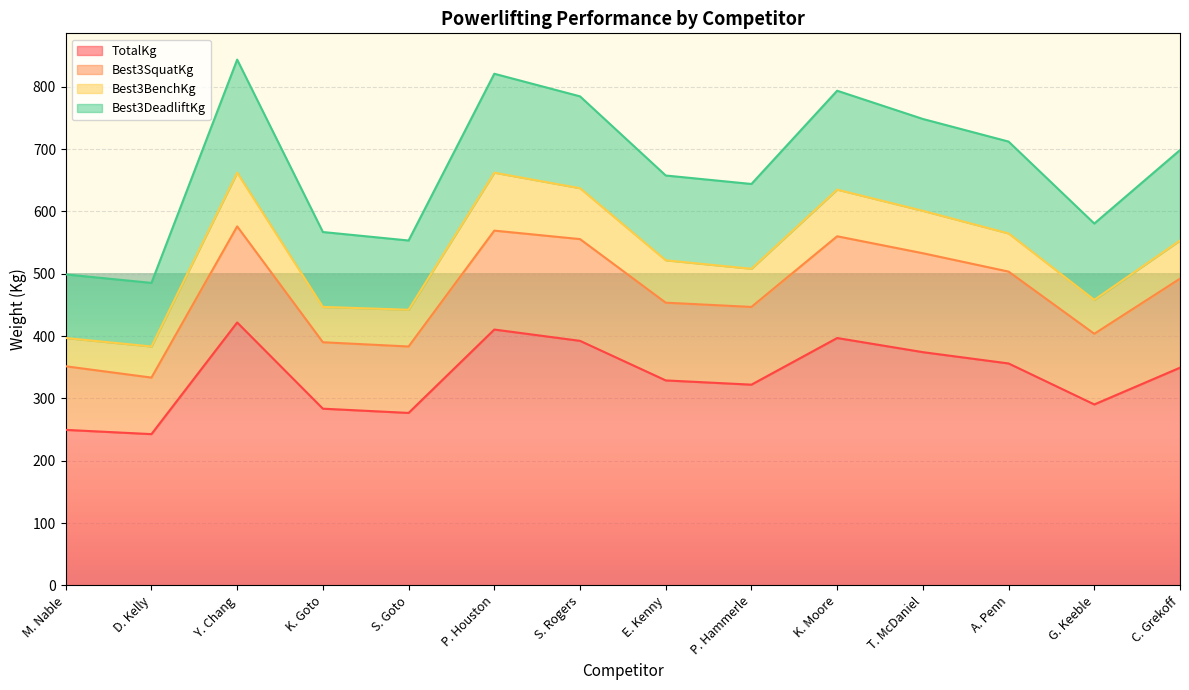

What is the value of the TotalKg point at the 12th from the left?

356.1